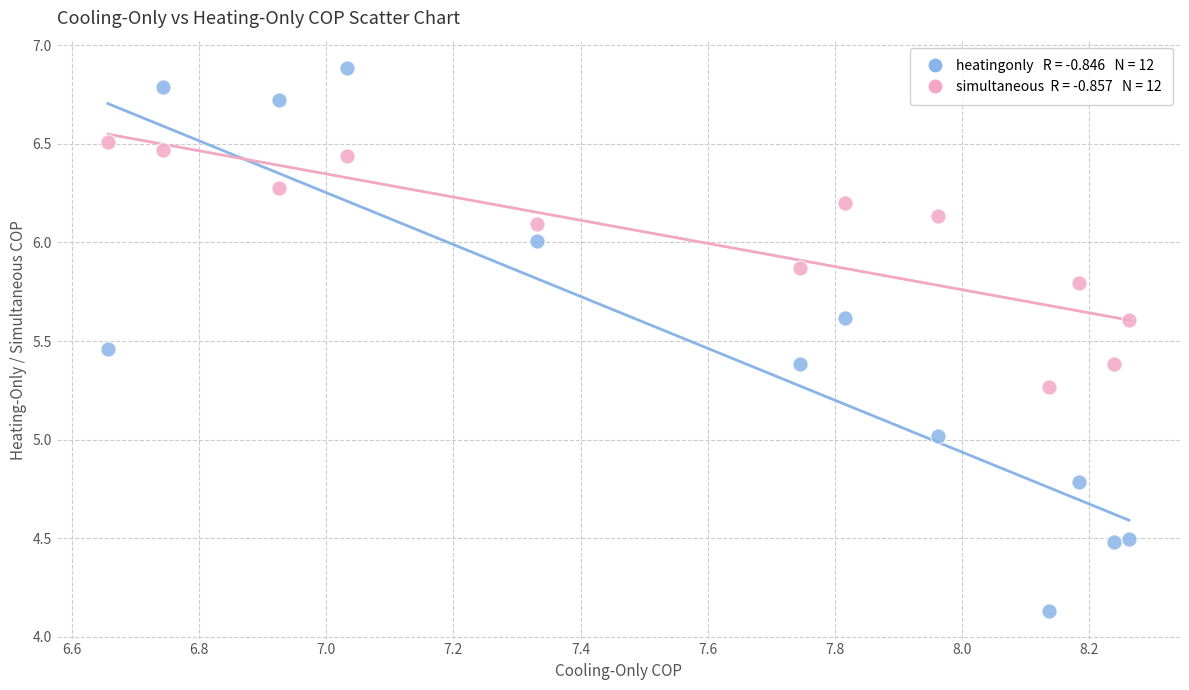

Across all data points, what is the range of X values (max minus min)?

1.6